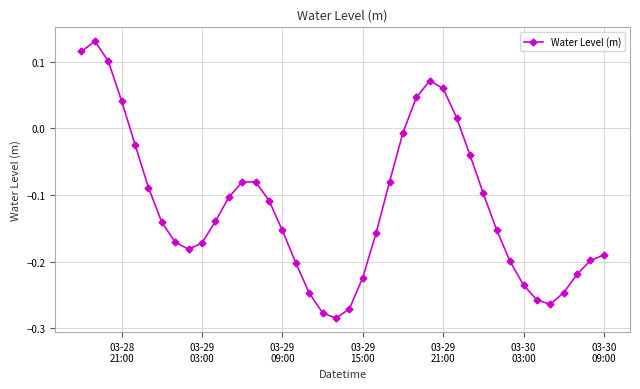

What is the sum of all values?

-4.7